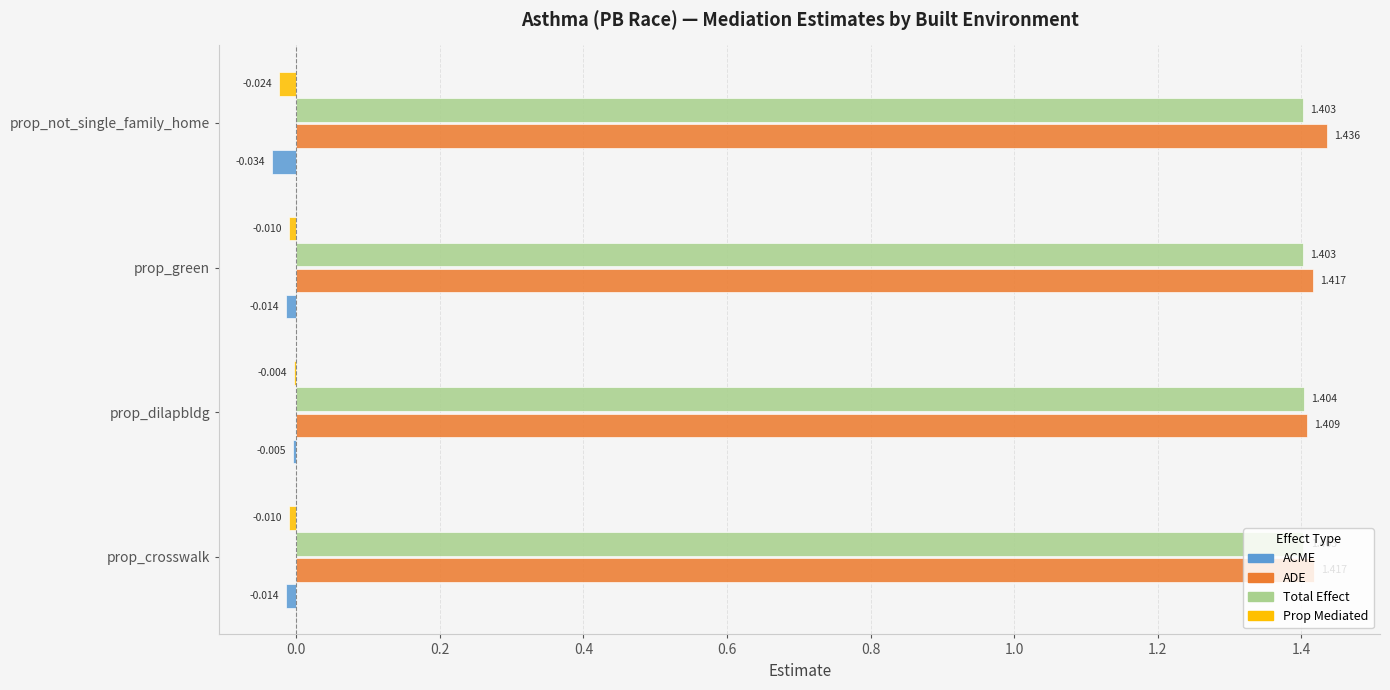

Between prop_crosswalk and prop_dilapbldg, which series saw the biggest shift?

ACME